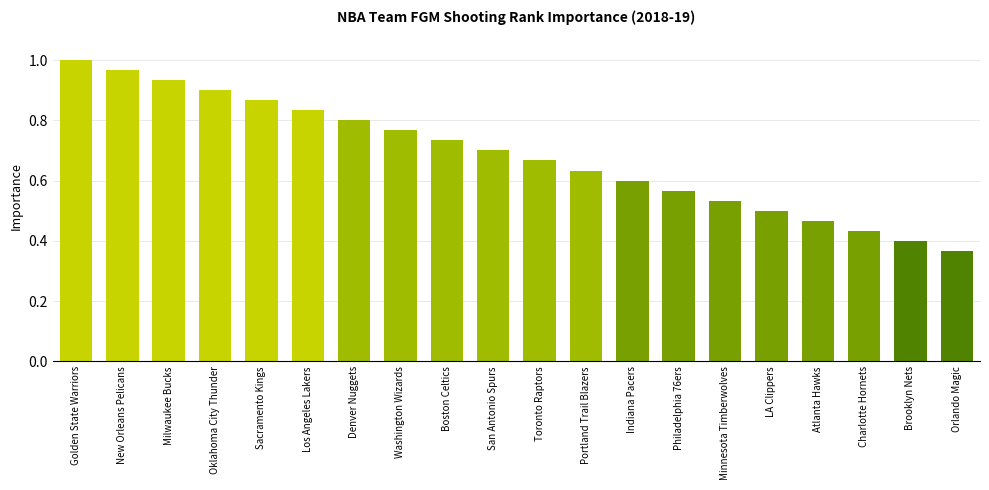

Rank the categories by value from highest to lowest.

Golden State Warriors, New Orleans Pelicans, Milwaukee Bucks, Oklahoma City Thunder, Sacramento Kings, Los Angeles Lakers, Denver Nuggets, Washington Wizards, Boston Celtics, San Antonio Spurs, Toronto Raptors, Portland Trail Blazers, Indiana Pacers, Philadelphia 76ers, Minnesota Timberwolves, LA Clippers, Atlanta Hawks, Charlotte Hornets, Brooklyn Nets, Orlando Magic